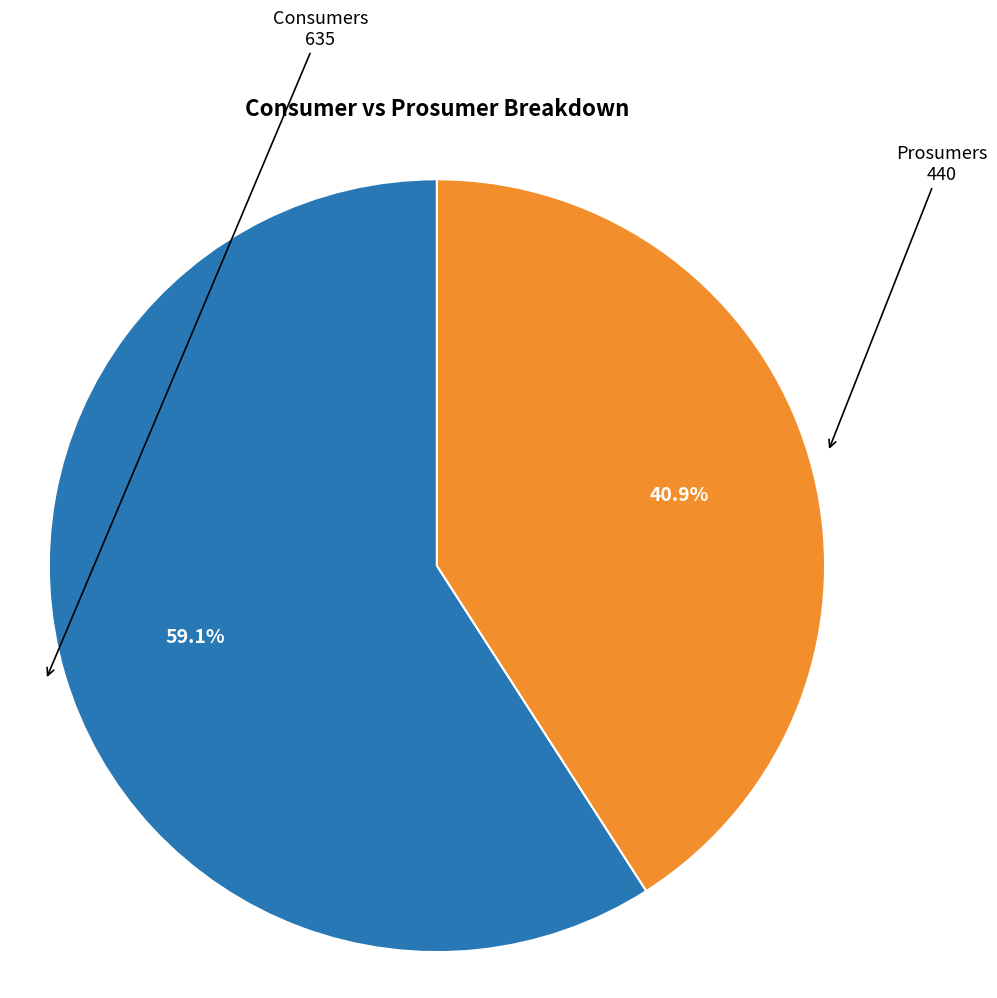

The Prosumers slice represents 41% of the pie. True or false?

True